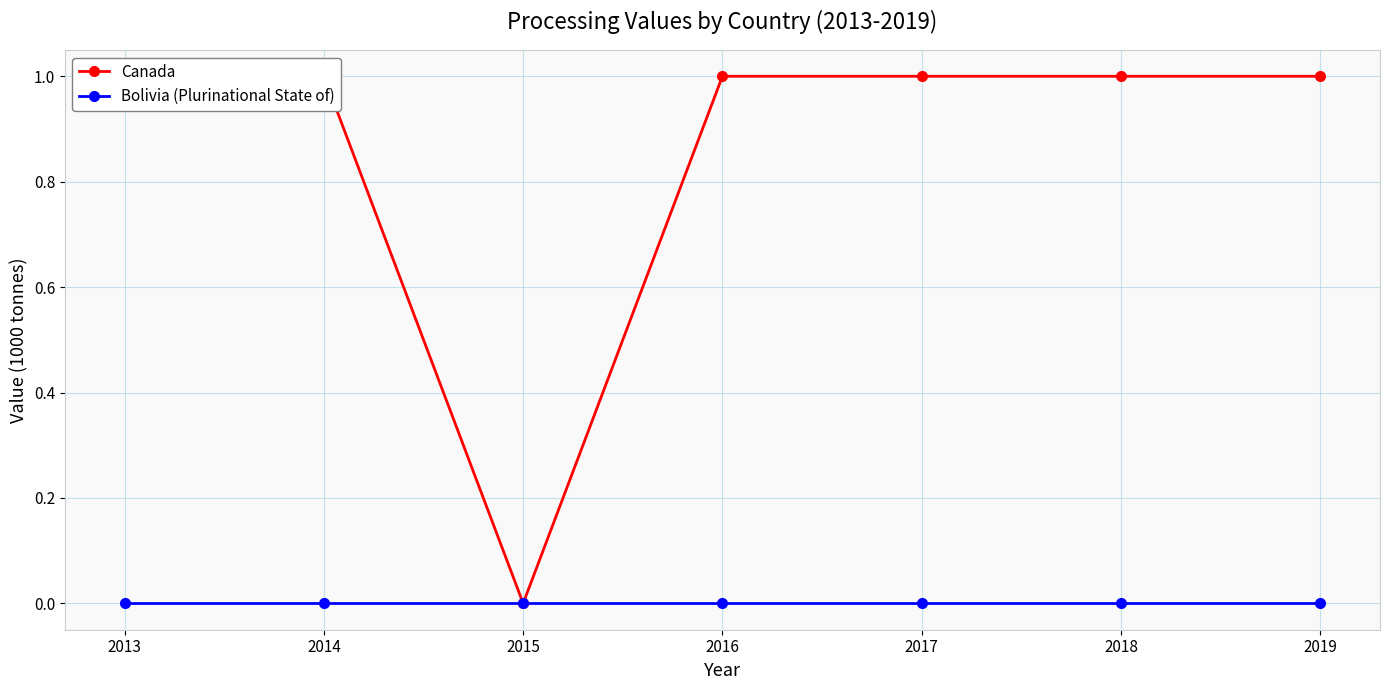

Reading right to left, extract all data points from this chart.

Canada: 2019=1	2018=1	2017=1	2016=1	2015=0	2014=1	2013=1
Bolivia (Plurinational State of): 2019=0	2018=0	2017=0	2016=0	2015=0	2014=0	2013=0